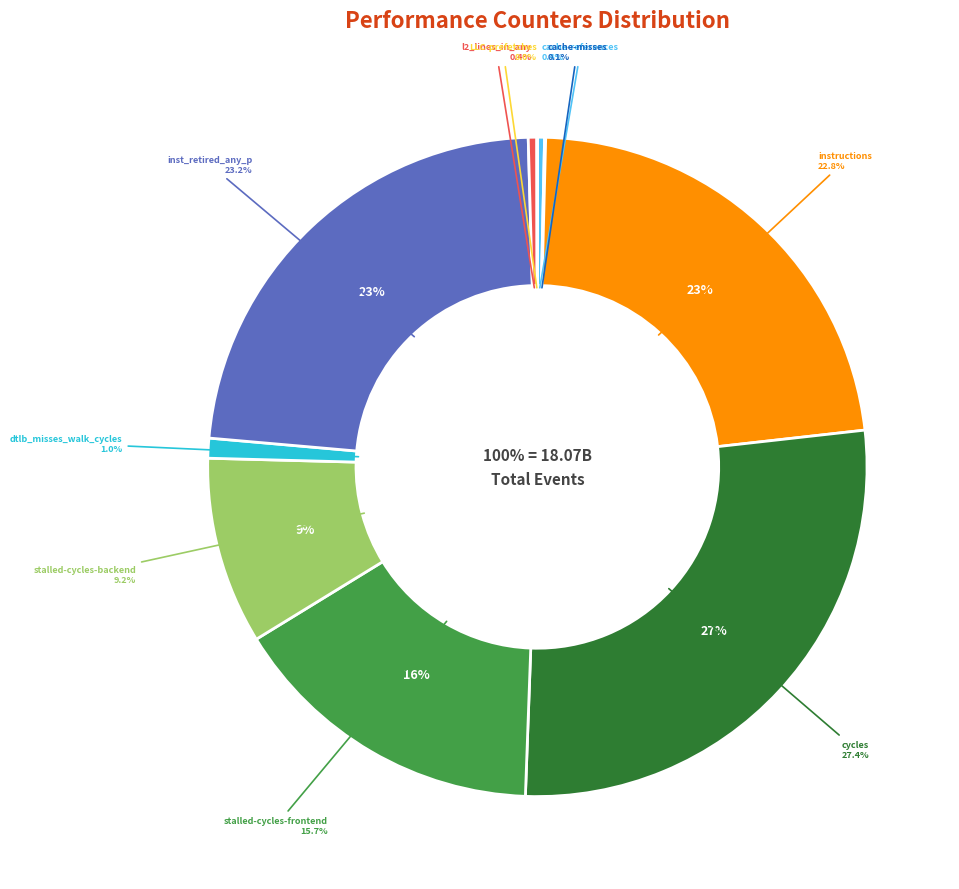

To the nearest percent, what portion does stalled-cycles-frontend represent?

16%